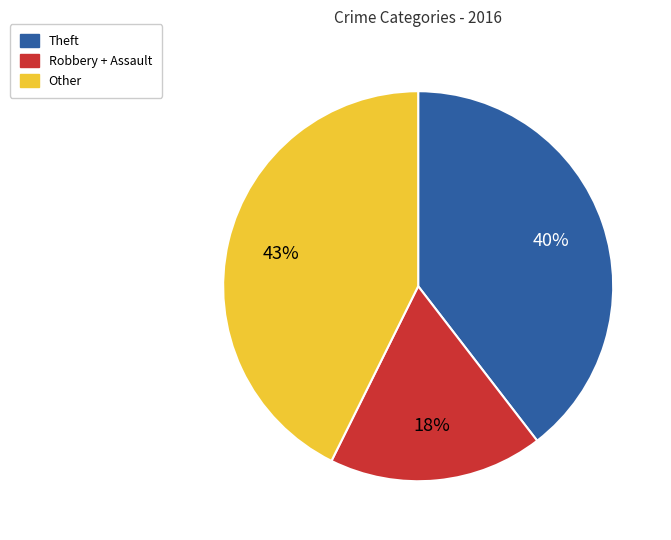

What is the smallest slice in the pie chart?

Robbery + Assault